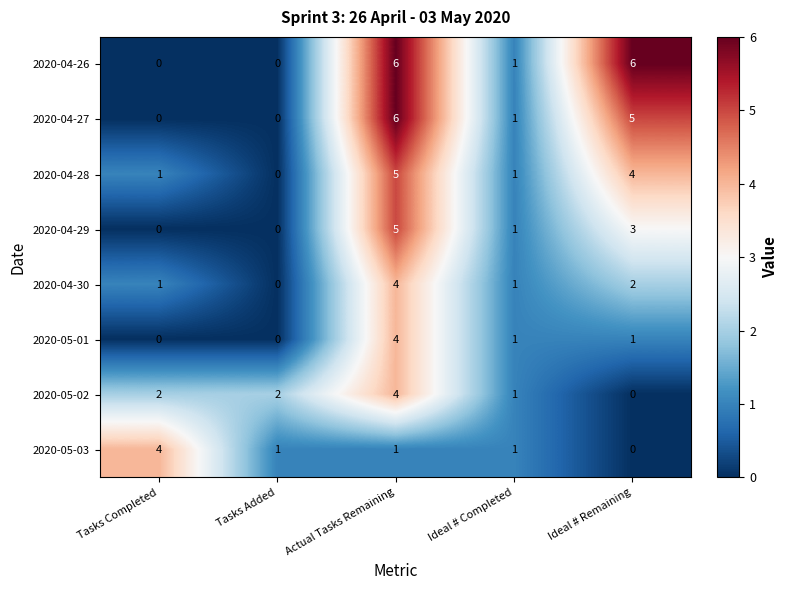

What is the maximum value shown in the chart?

6